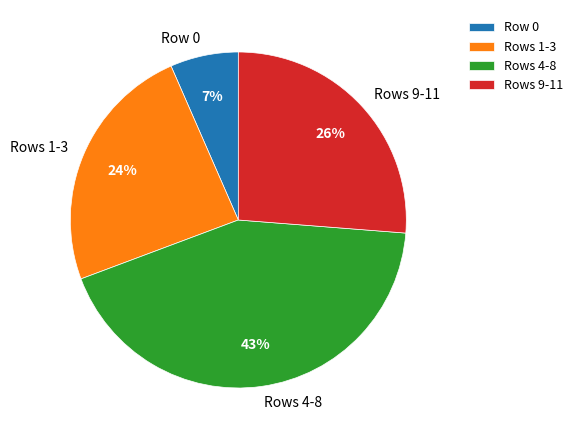

How many segments does this pie chart have?

4